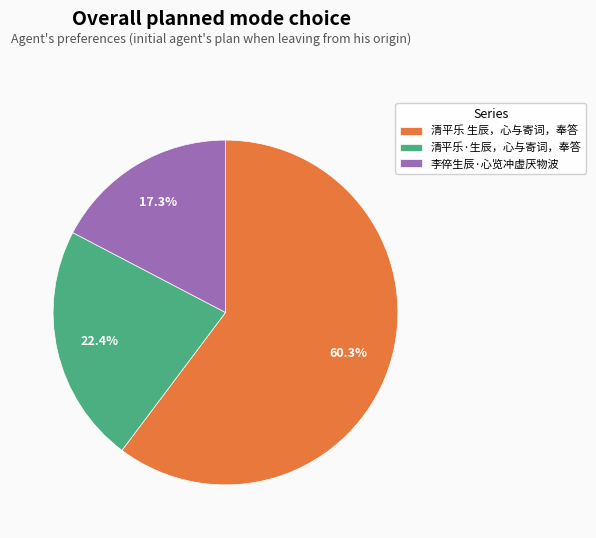

What percentage do 清平乐·生辰，心与寄词，奉答 and 清平乐 生辰，心与寄词，奉答 together represent?

82.7%